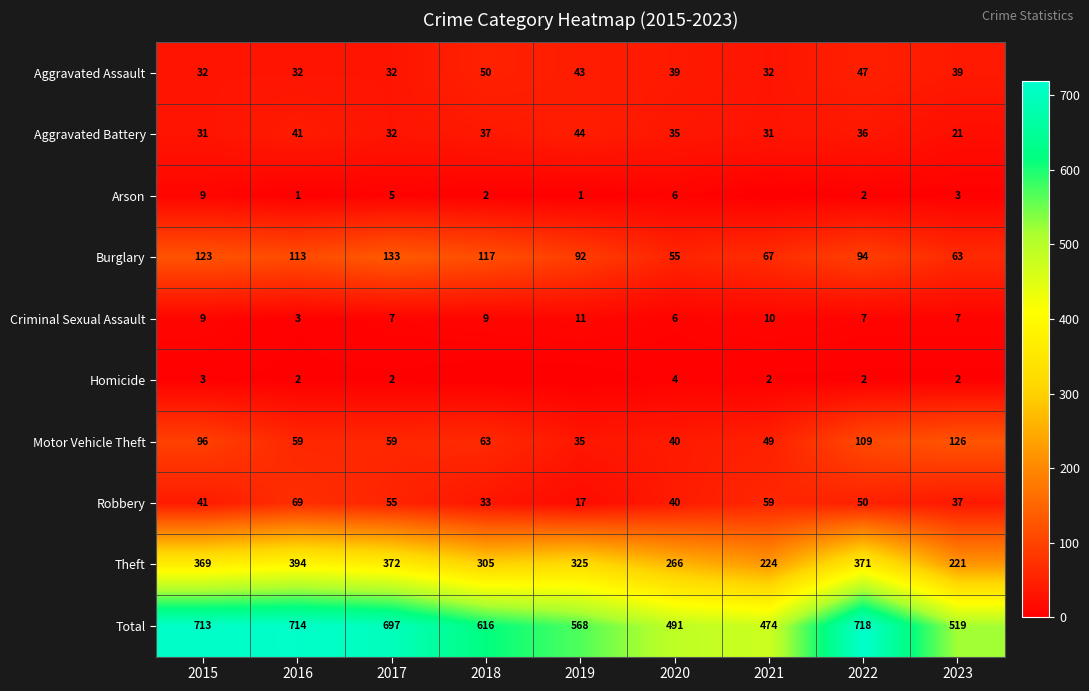

How many data points in Criminal Sexual Assault are less than 7?

2